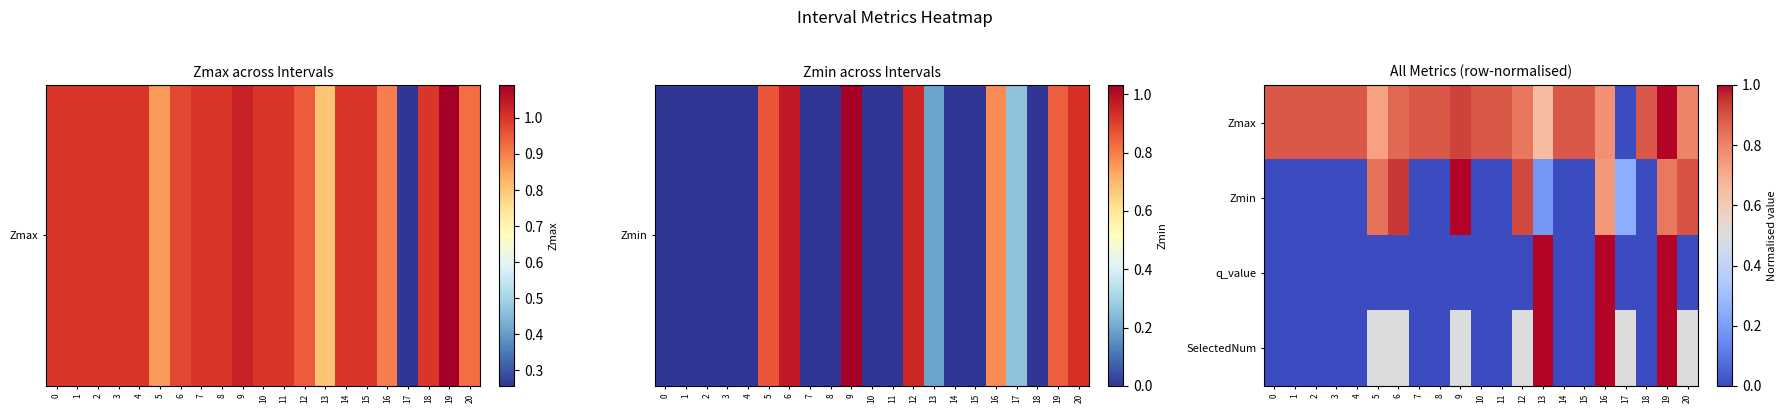

Reading left to right, extract all data points from this chart.

Zmax: 0=0.9	1=0.9	2=0.9	3=0.9	4=0.9	5=0.7	6=0.9	7=0.9	8=0.9	9=0.9	10=0.9	11=0.9	12=0.8	13=0.7	14=0.9	15=0.9	16=0.8	17=0.0	18=0.9	19=1.0	20=0.8
Zmin: 0=0.0	1=0.0	2=0.0	3=0.0	4=0.0	5=0.8	6=0.9	7=0.0	8=0.0	9=1.0	10=0.0	11=0.0	12=0.9	13=0.2	14=0.0	15=0.0	16=0.8	17=0.2	18=0.0	19=0.8	20=0.9
q_value: 0=0.0	1=0.0	2=0.0	3=0.0	4=0.0	5=0.0	6=0.0	7=0.0	8=0.0	9=0.0	10=0.0	11=0.0	12=0.0	13=1.0	14=0.0	15=0.0	16=1.0	17=0.0	18=0.0	19=1.0	20=0.0
SelectedNum: 0=0.0	1=0.0	2=0.0	3=0.0	4=0.0	5=0.5	6=0.5	7=0.0	8=0.0	9=0.5	10=0.0	11=0.0	12=0.5	13=1.0	14=0.0	15=0.0	16=1.0	17=0.5	18=0.0	19=1.0	20=0.5